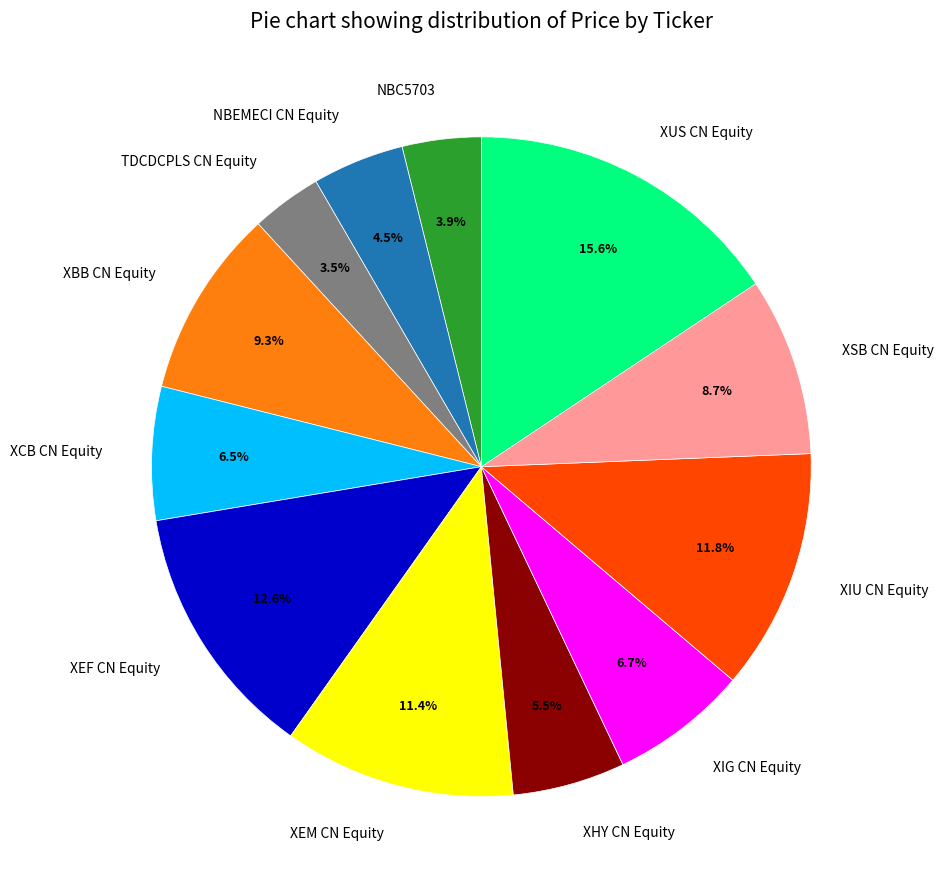

What is the largest slice in the pie chart?

XUS CN Equity